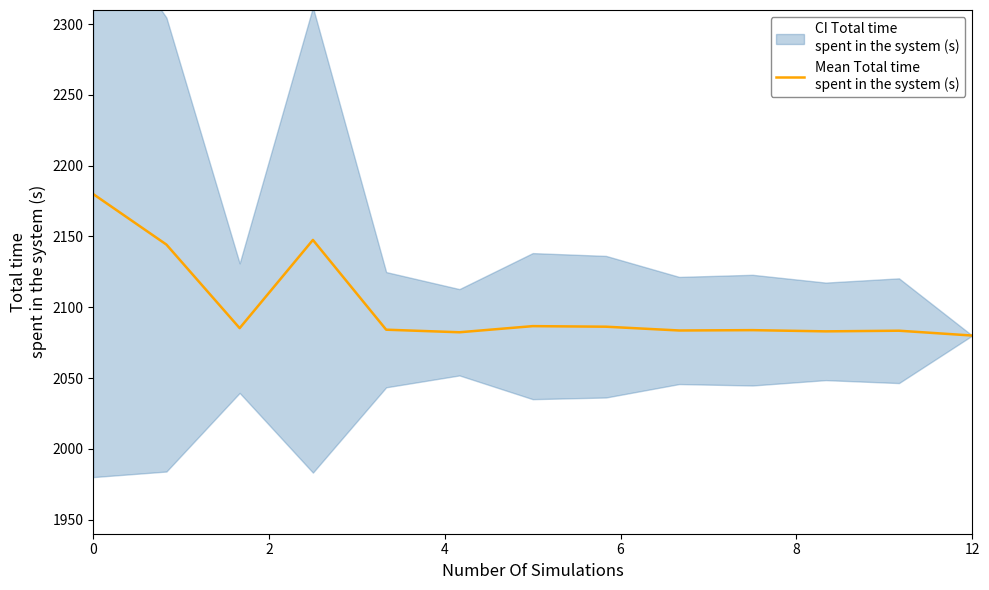

Reading right to left, what are all the values shown in this chart?

2080.0	2083.4	2083.0	2083.8	2083.6	2086.3	2086.7	2082.3	2084.1	2147.5	2085.2	2144.3	2180.0